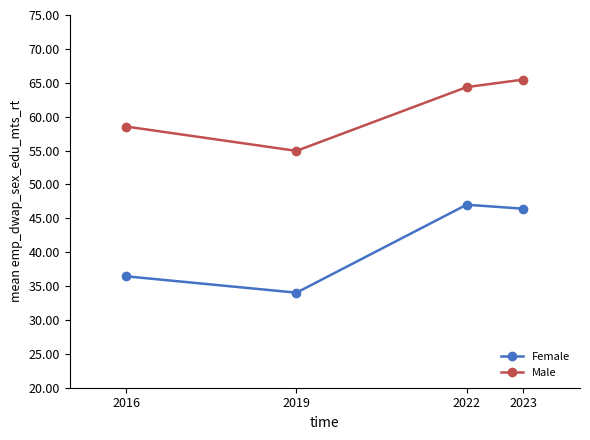

Reading right to left, transcribe all the data shown in this chart.

Female: 2023=46.4	2022=47.0	2019=34.0	2016=36.4
Male: 2023=65.5	2022=64.4	2019=54.9	2016=58.5